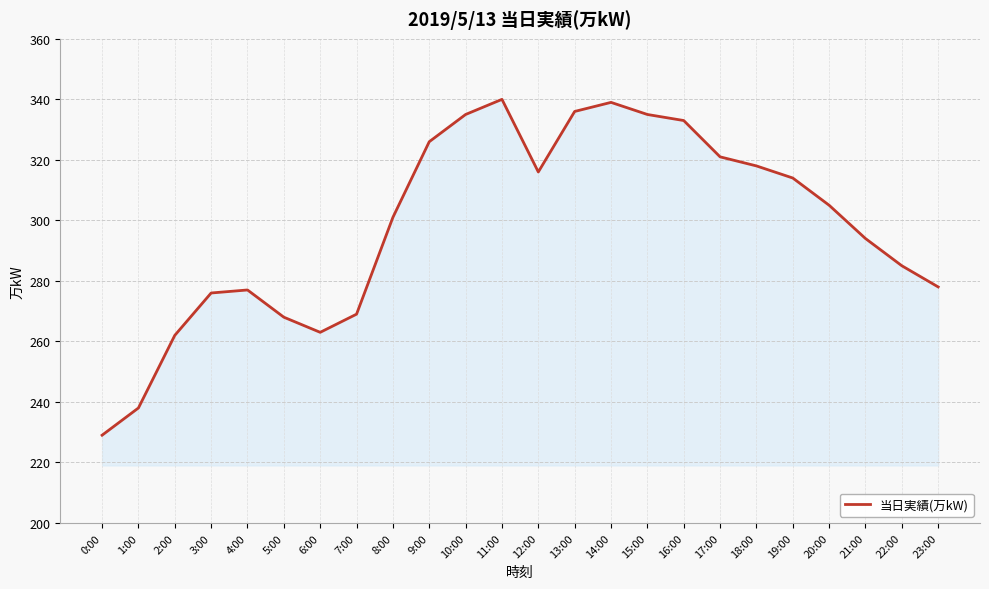

What position from the left is 21:00?

22